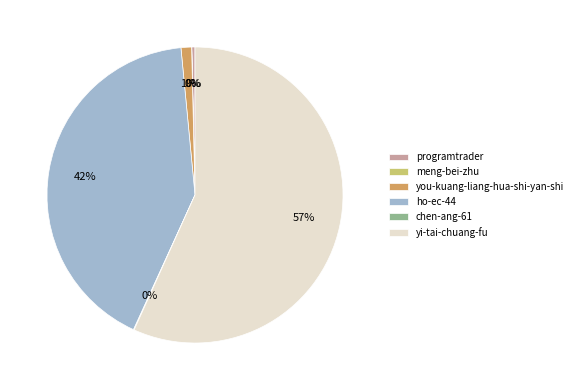

Which slice represents more than half of the pie?

yi-tai-chuang-fu